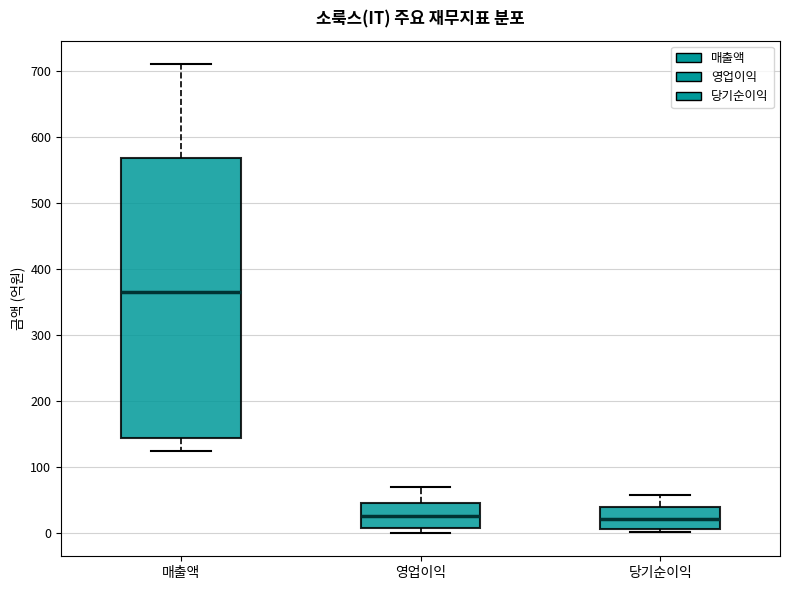

Reading left to right, read every box against the y-axis: the position of its median line, the range the box covers, and the ends of its whiskers. The values are not printed on the chart, so give them approximately, as read against the axis.

매출액: median 370, box 140 to 570, whiskers 120 to 710
영업이익: median 30, box 10 to 50, whiskers 0 to 70
당기순이익: median 20, box 10 to 40, whiskers 0 to 60